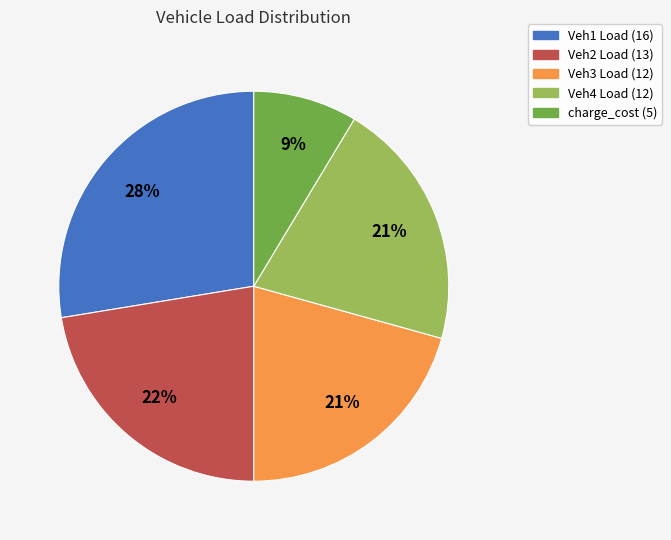

Combined, do Veh4 Load and charge_cost account for over 50%?

No